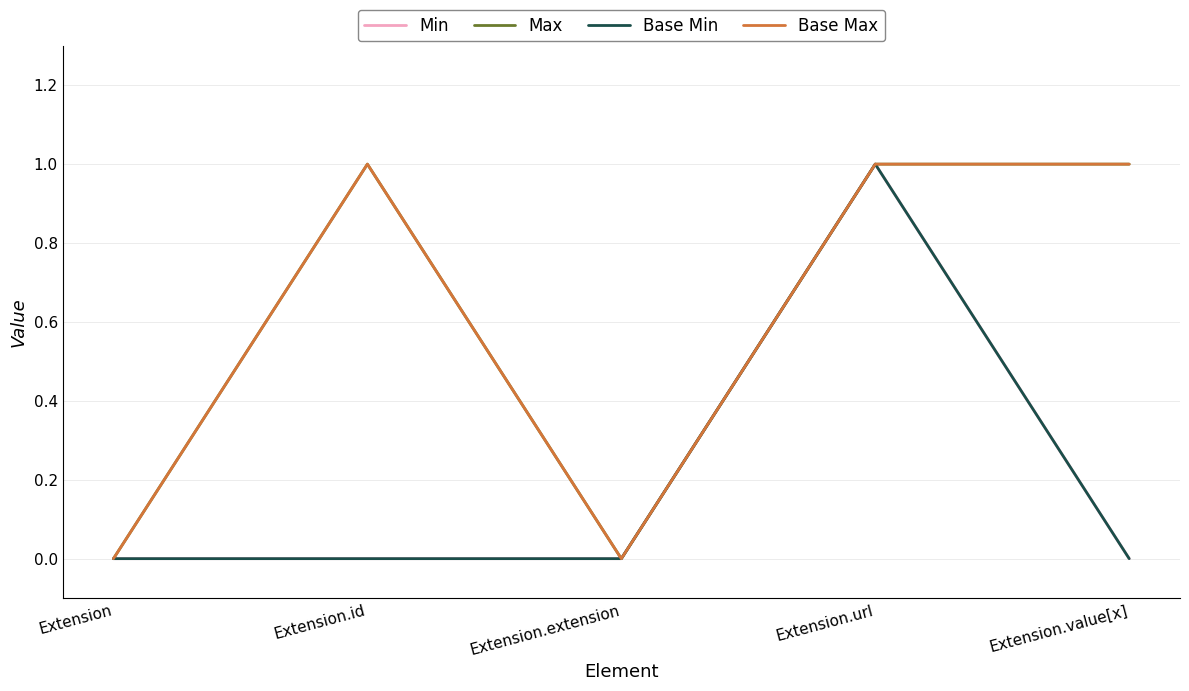

What is the sum of all Base Min values?

1